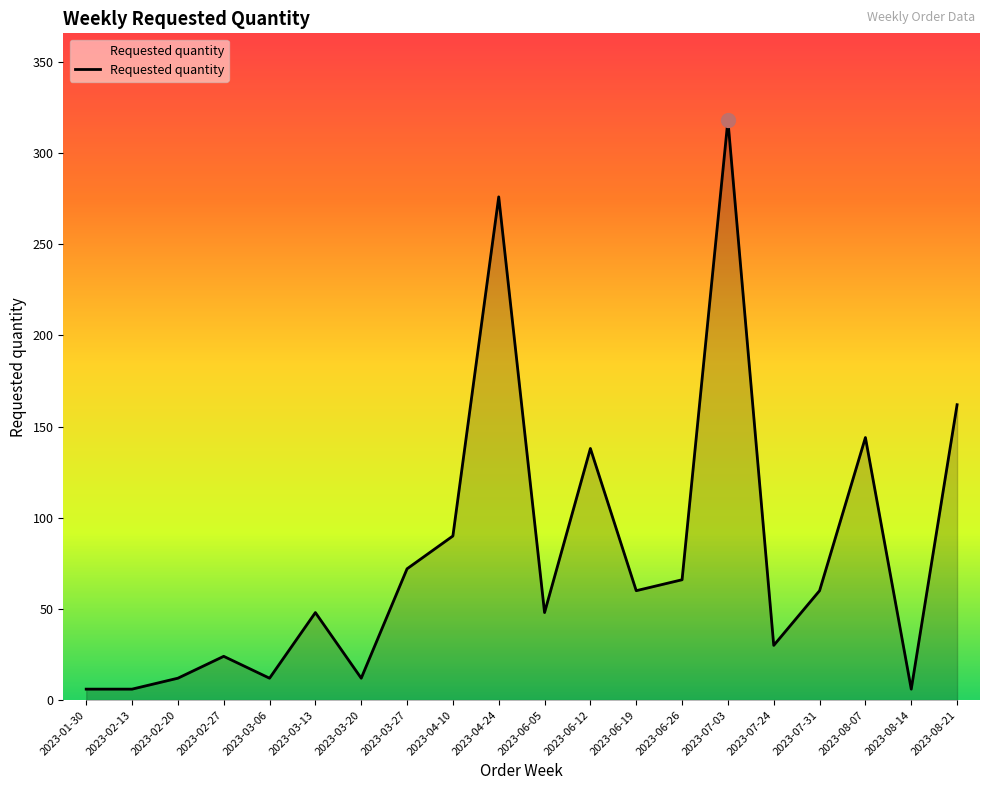

Between 2023-03-27 and 2023-07-03, which is larger?

2023-07-03